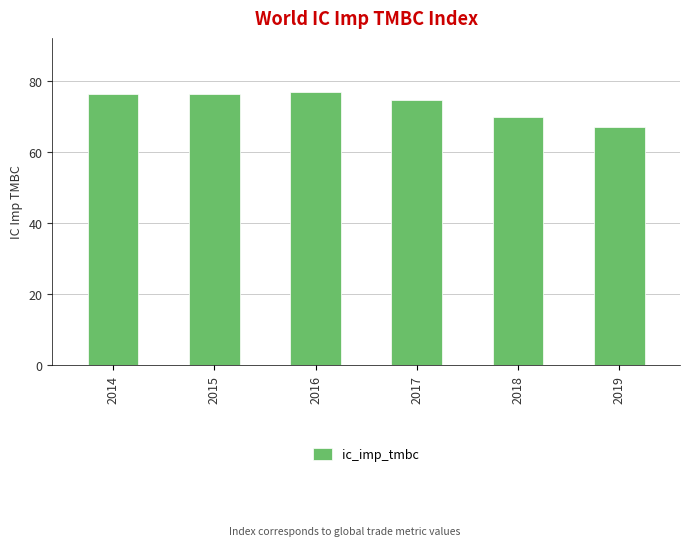

At which label does the data first exceed 76?

2014